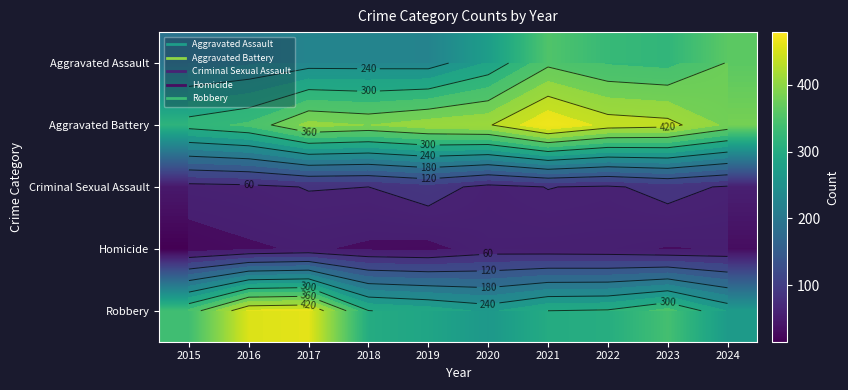

The value of Homicide at 2024 is 48. True or false?

False